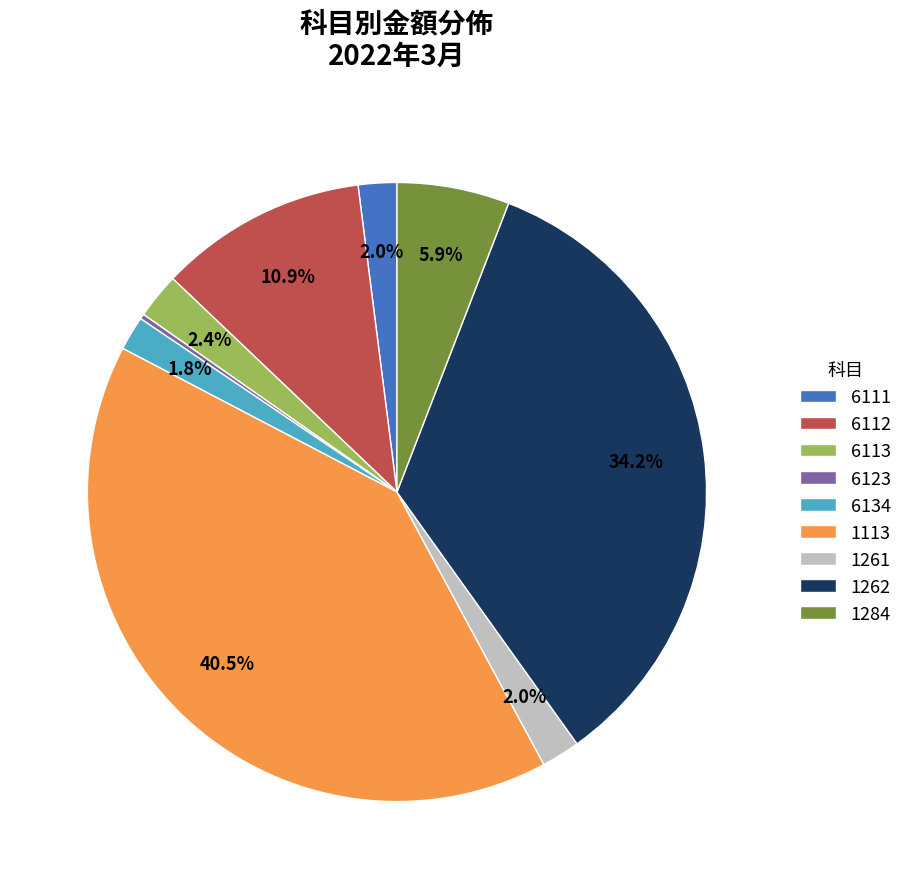

What is the largest slice in the pie chart?

1113